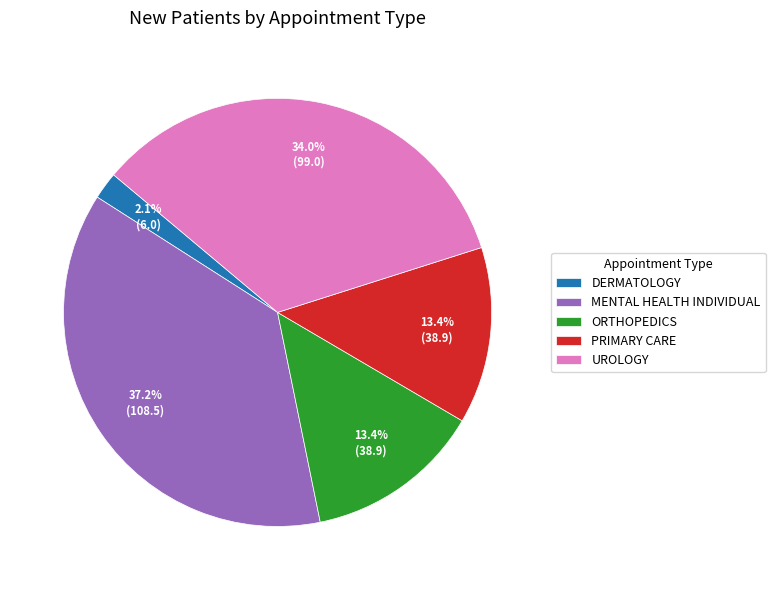

How much of the chart is everything except UROLOGY?

66.0%